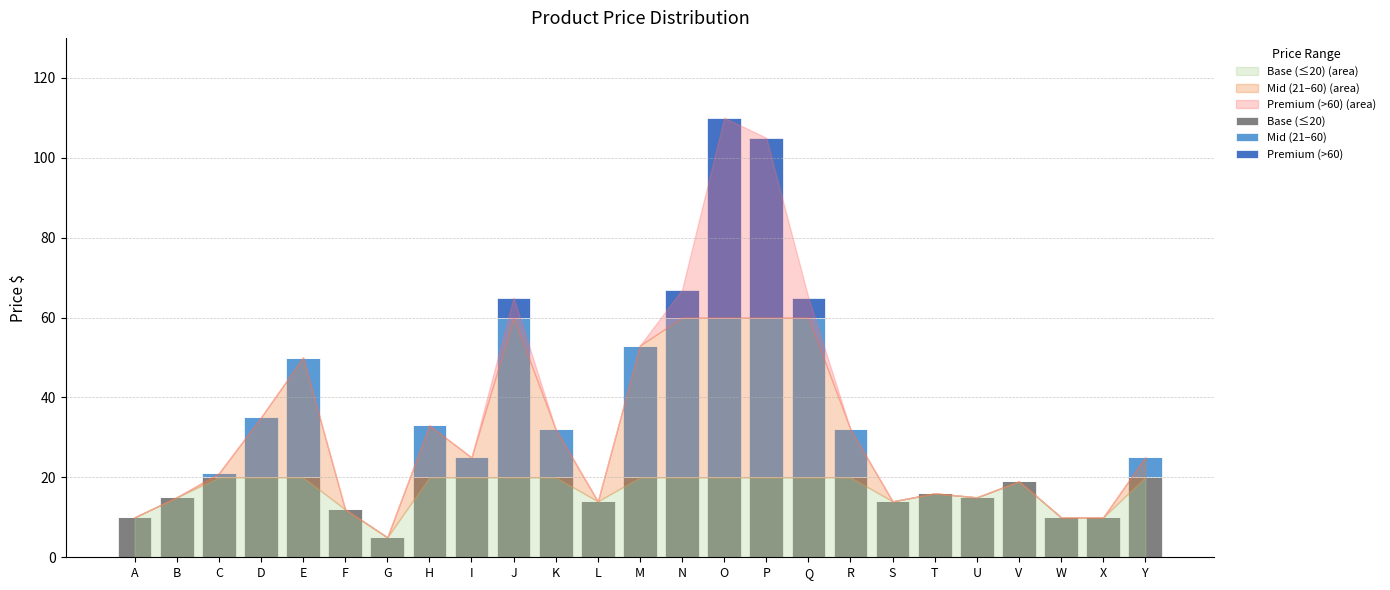

What is the total value across all series at G?

5